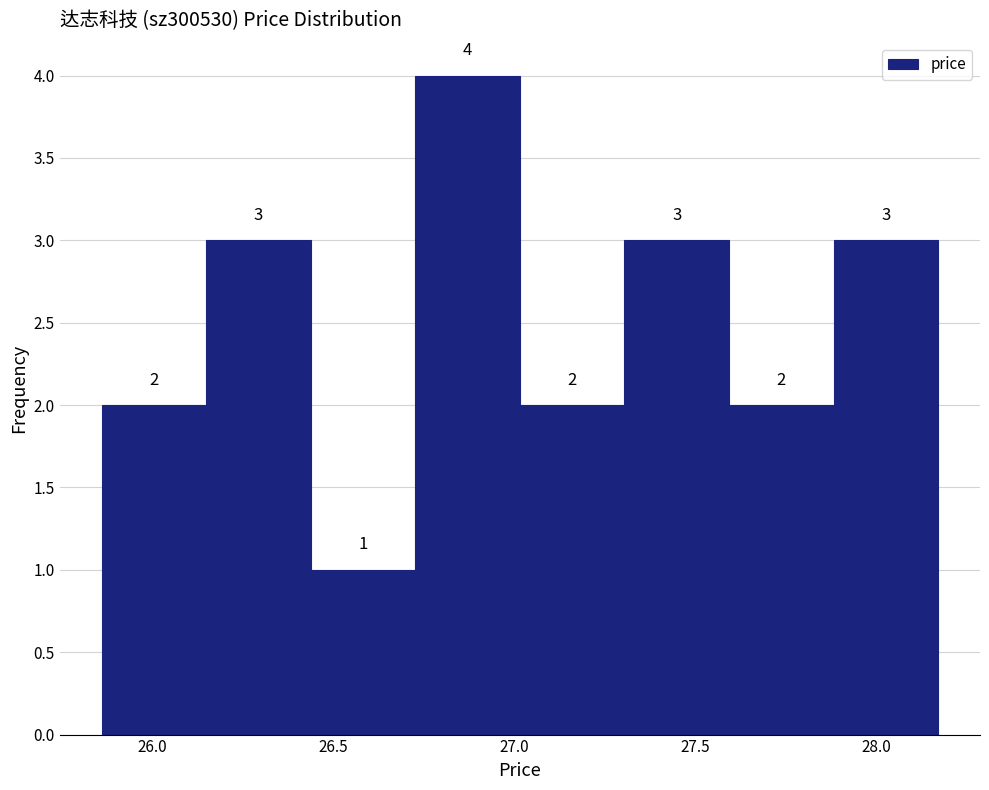

What is the height of the bar covering 27.90 to 28.15 on the x-axis? The bar edges are not printed on the chart, so give them approximately, as read against the axis.

3